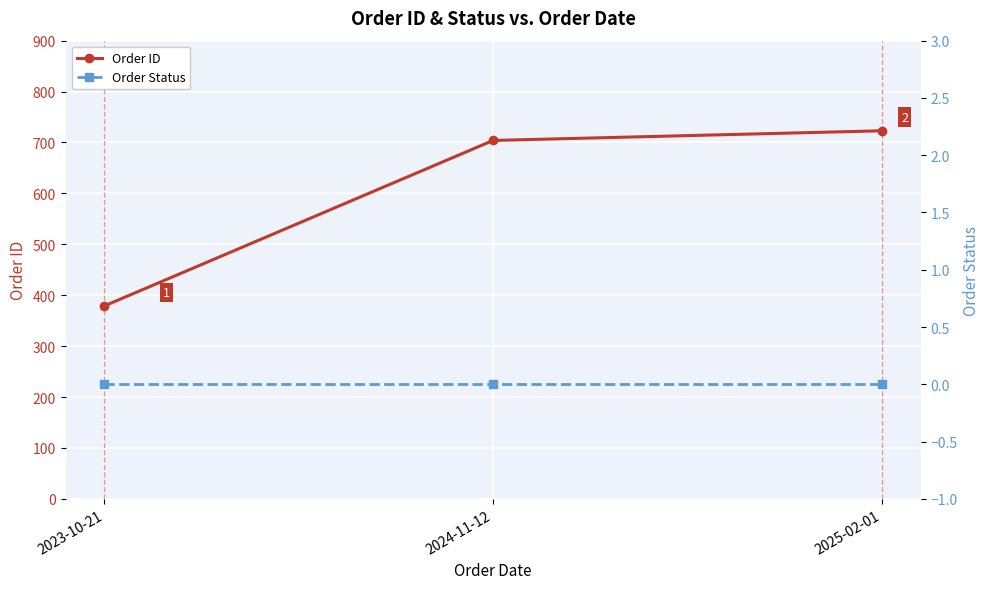

What is the lowest value of the Order ID series?

379